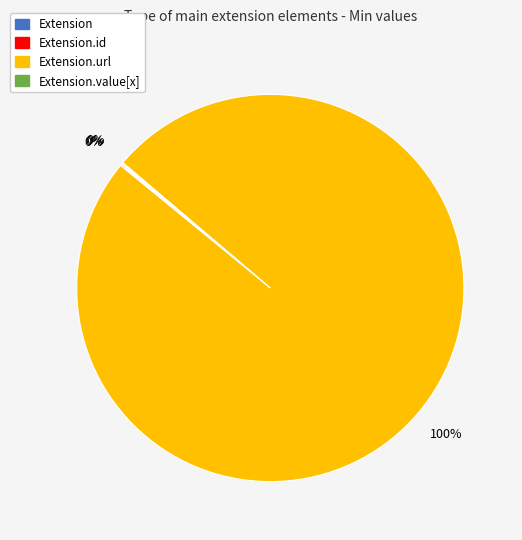

Is there a majority slice in this chart?

Yes